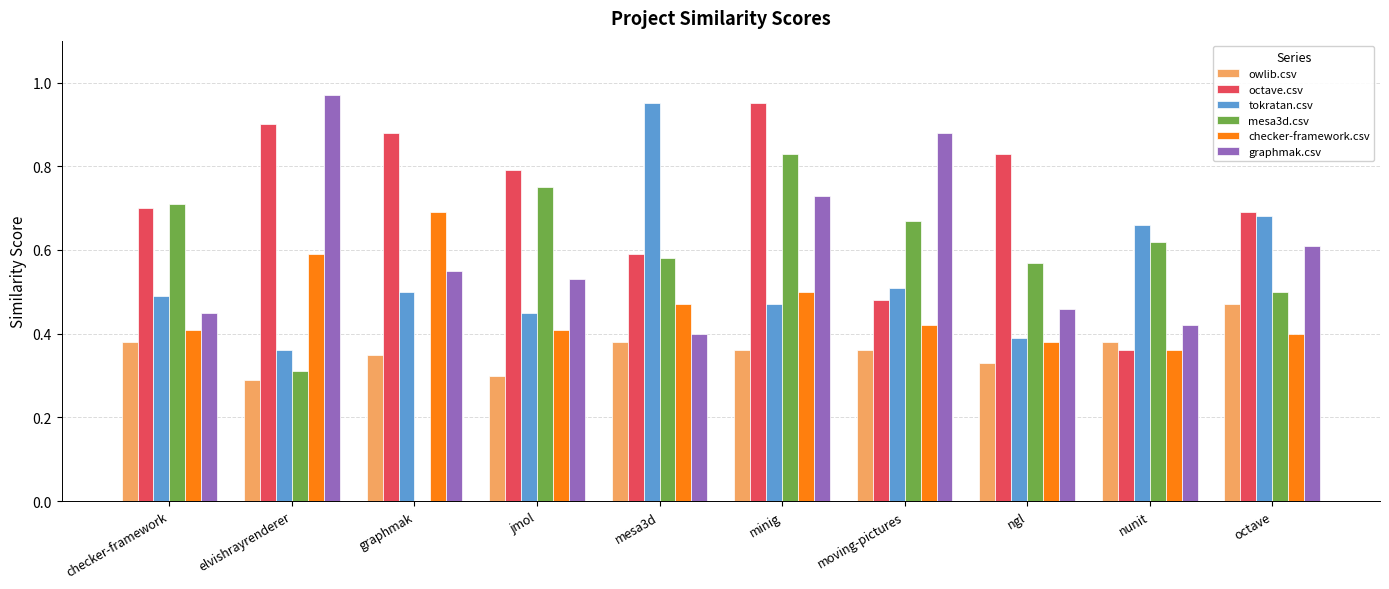

What is the sum of the graphmak.csv values at ngl and elvishrayrenderer?

1.4